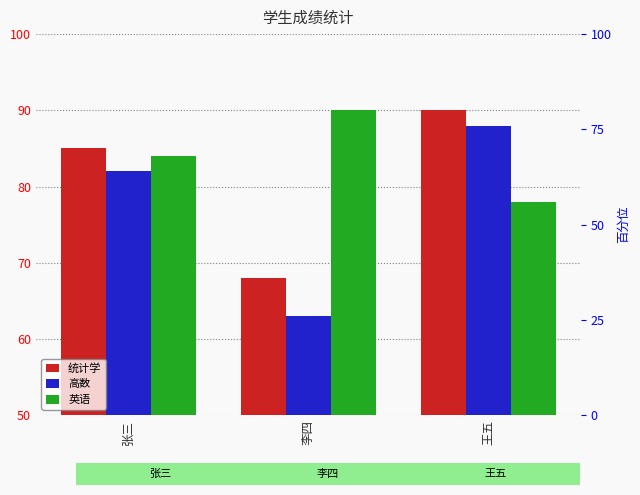

What is the average value of the 统计学 series?

81